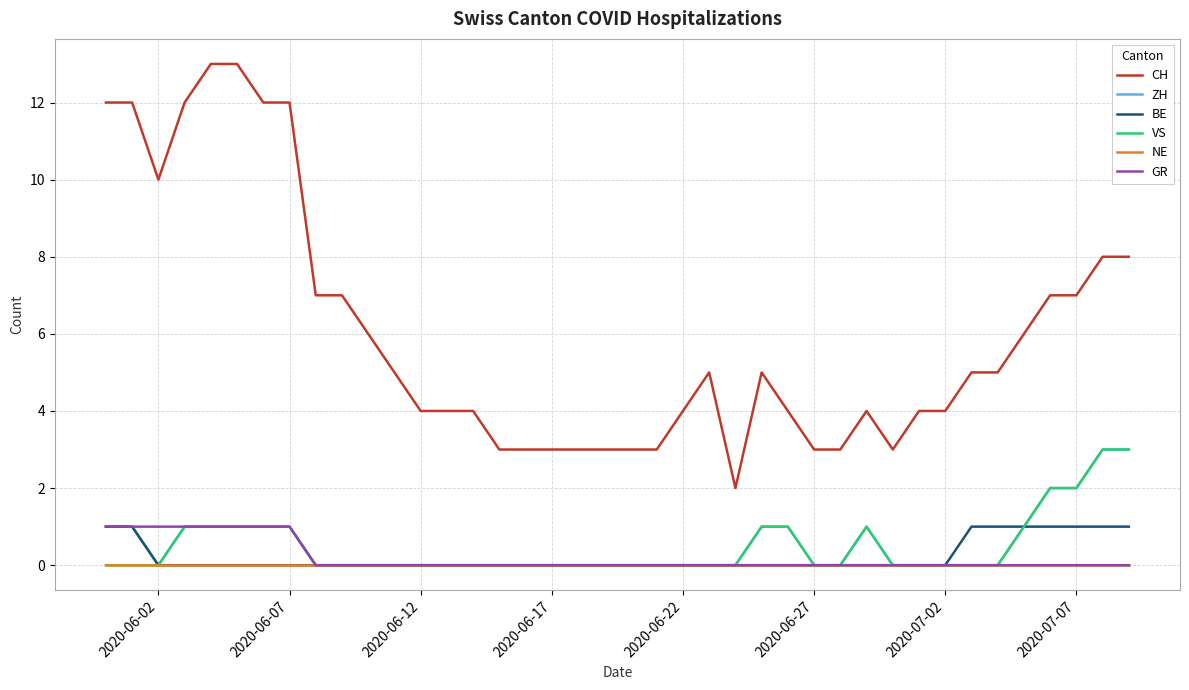

True or false: CH and ZH cross at least once.

False